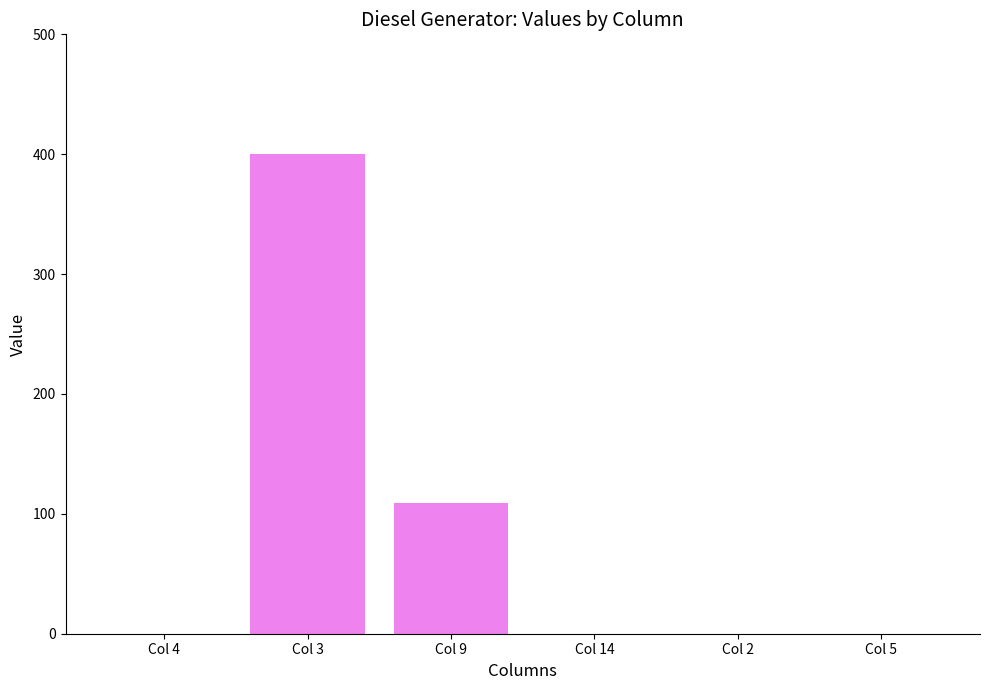

The value at Col 4 is 0. True or false?

True